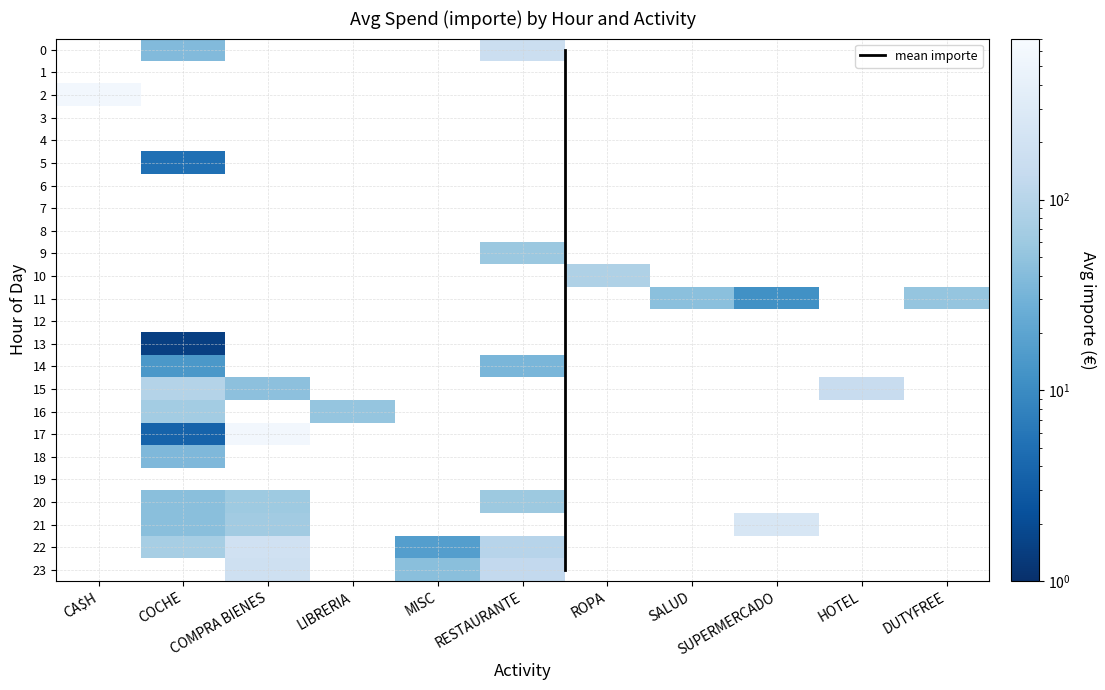

Rank the series at 21 from highest to lowest value.

SUPERMERCADO, COMPRA BIENES, COCHE, CA$H, LIBRERIA, MISC, RESTAURANTE, ROPA, SALUD, HOTEL, DUTYFREE